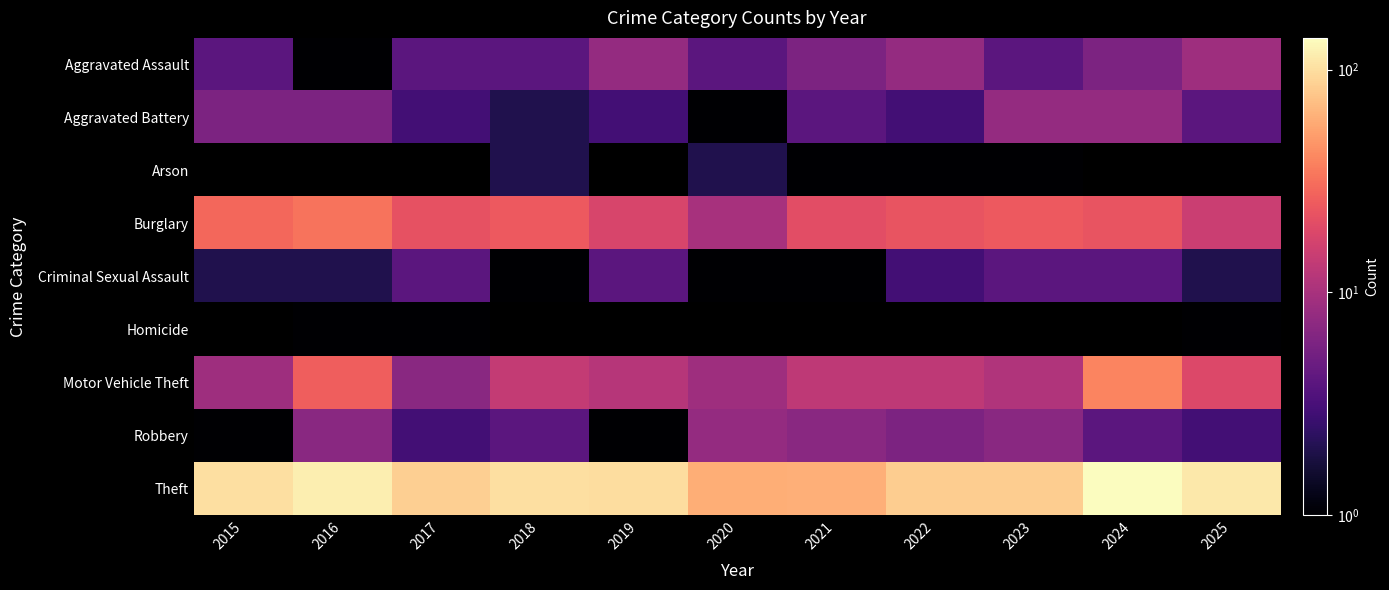

Rank the series by their maximum value, from highest to lowest.

Theft, Motor Vehicle Theft, Burglary, Aggravated Assault, Aggravated Battery, Robbery, Criminal Sexual Assault, Arson, Homicide